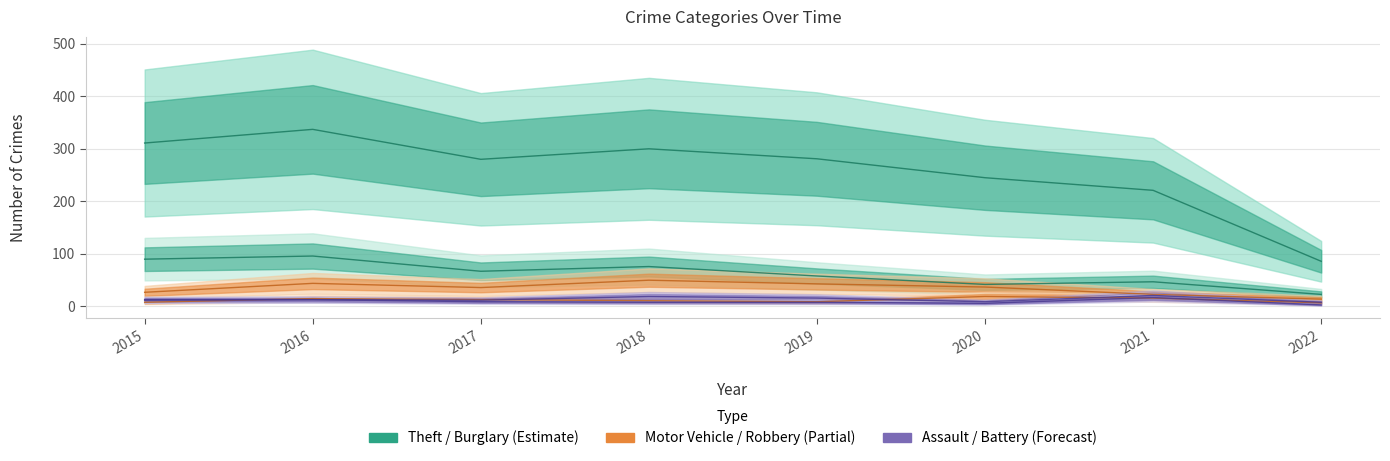

The Burglary series shows 76 at 2018. True or false?

True